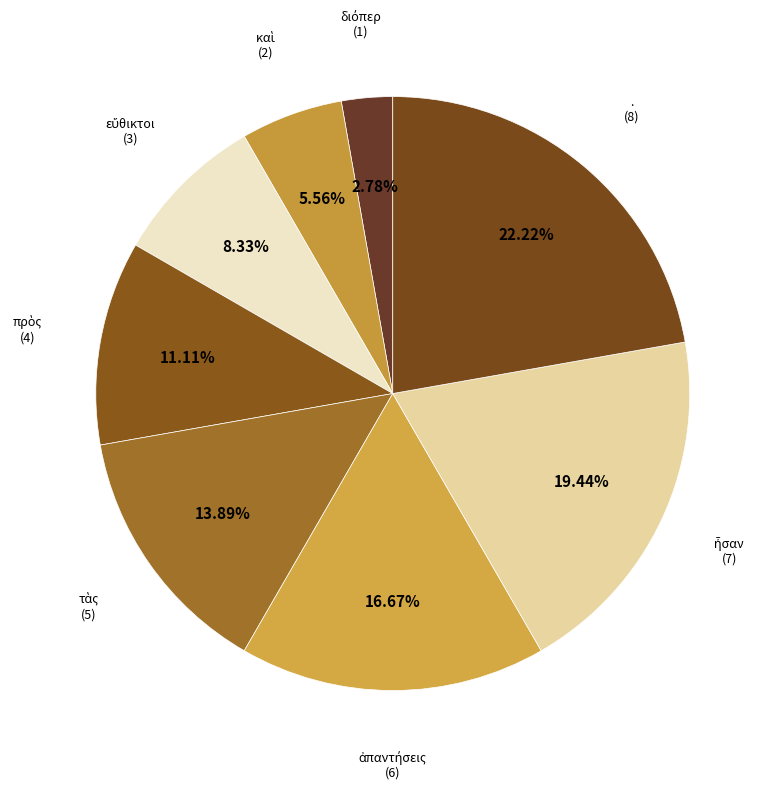

Which slice is the largest?

.